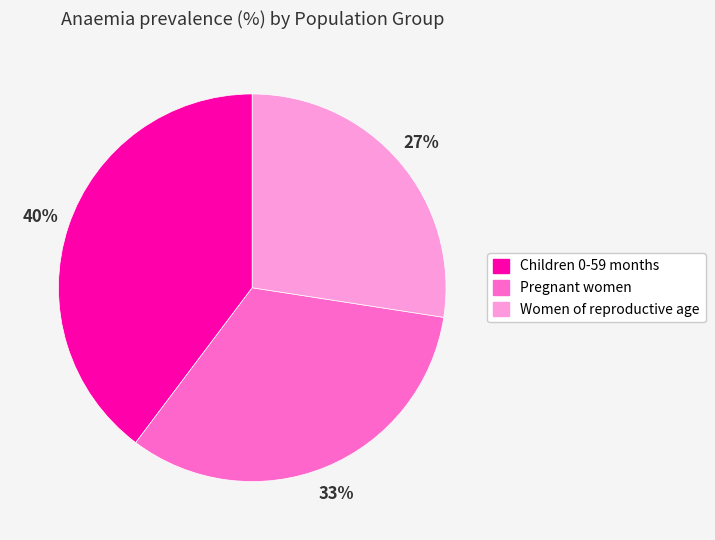

Is there a majority slice in this chart?

No